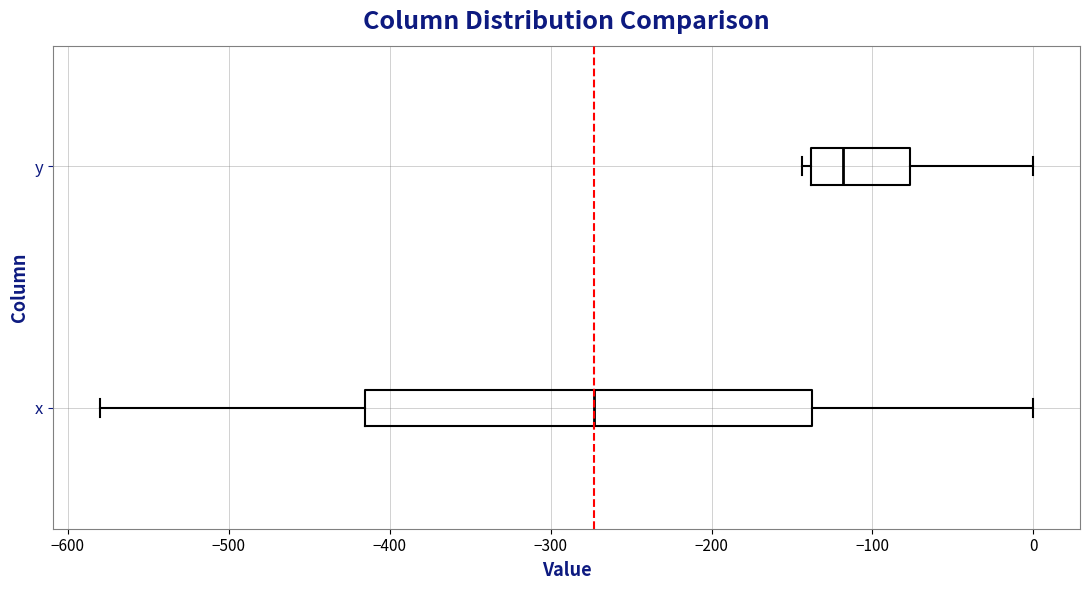

Reading bottom to top, read every box against the x-axis: the position of its median line, the range the box covers, and the ends of its whiskers. The values are not printed on the chart, so give them approximately, as read against the axis.

x: median -270, box -420 to -140, whiskers -580 to 0
y: median -120, box -140 to -80, whiskers -140 (just left of the box's left edge) to 0